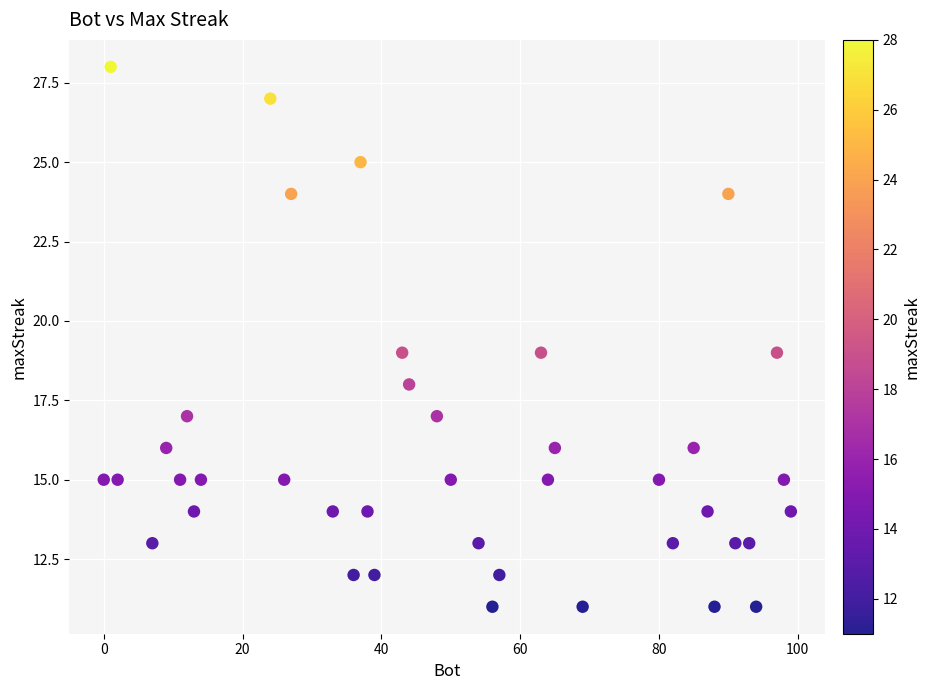

What is the range of X values (max minus min)?

99